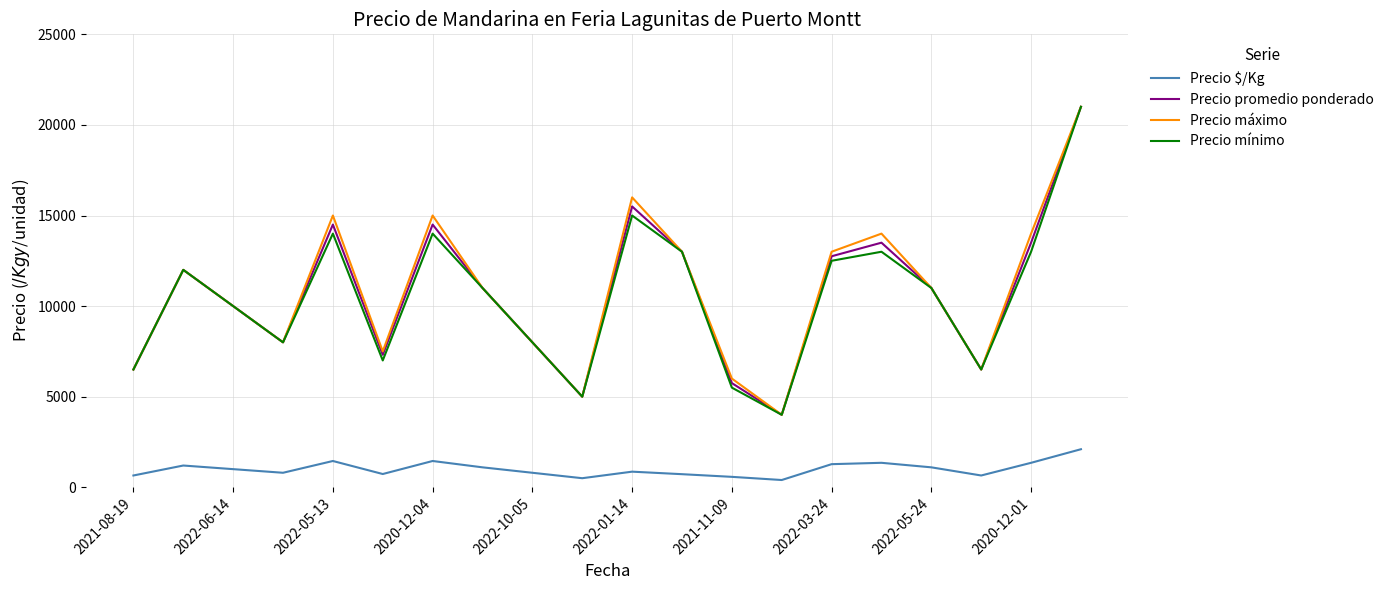

What is the maximum value shown in the chart?

21000